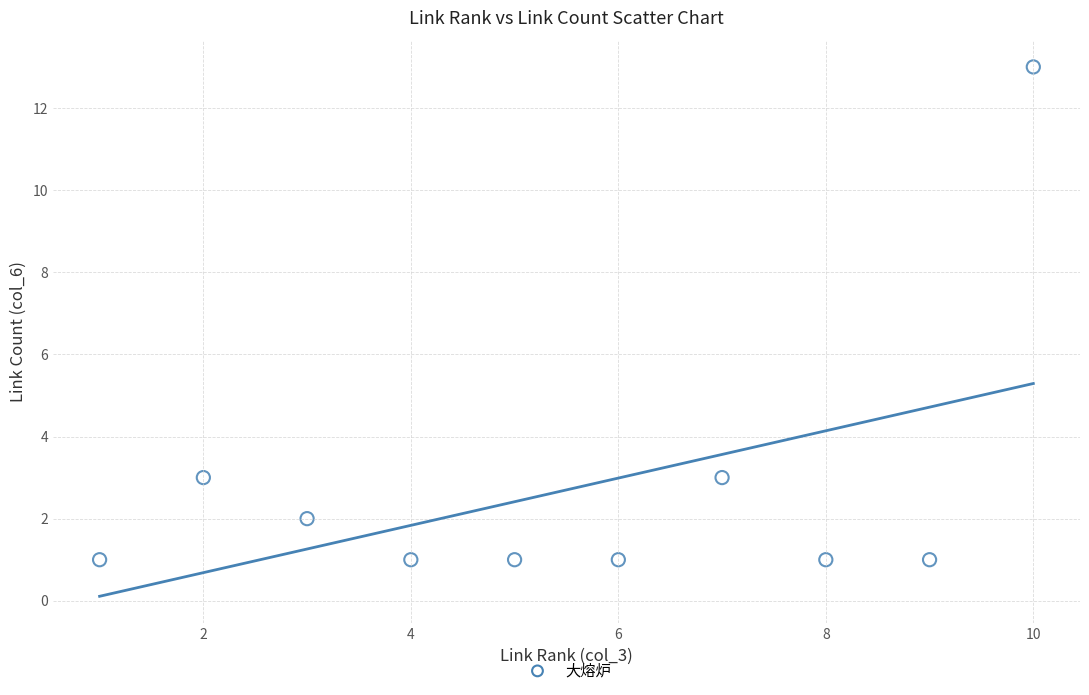

What is the range of X values (max minus min)?

9